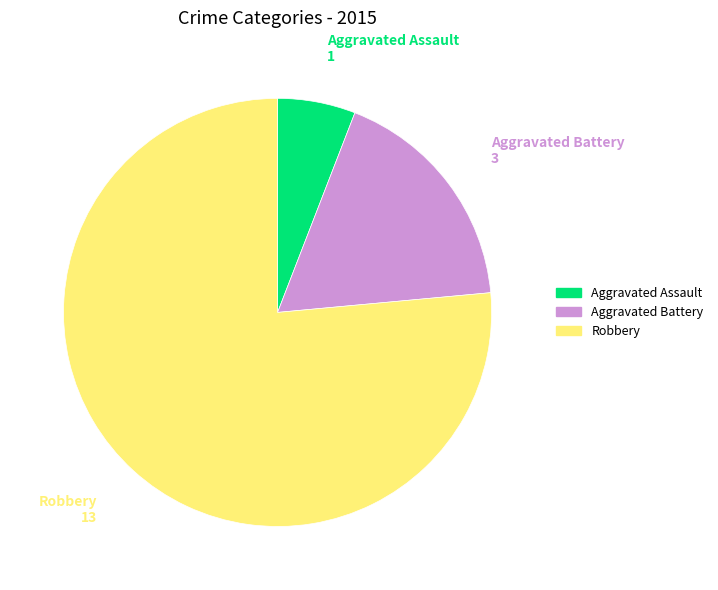

Approximately how many times larger is the value at Robbery compared to Aggravated Battery?

4.3